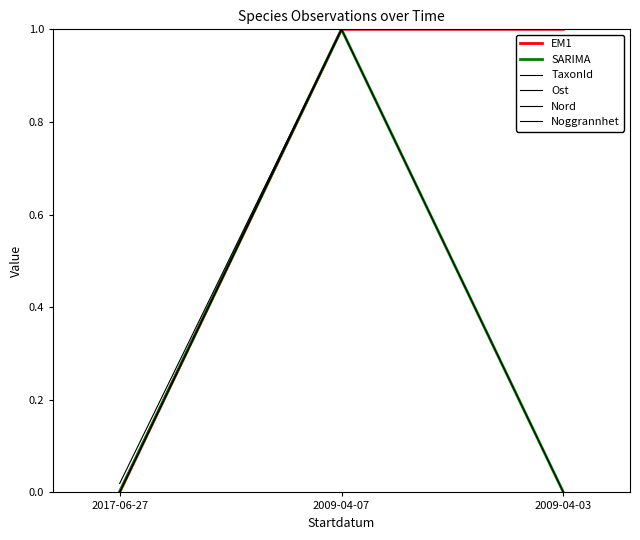

Is this an area chart (filled region under the line)?

No